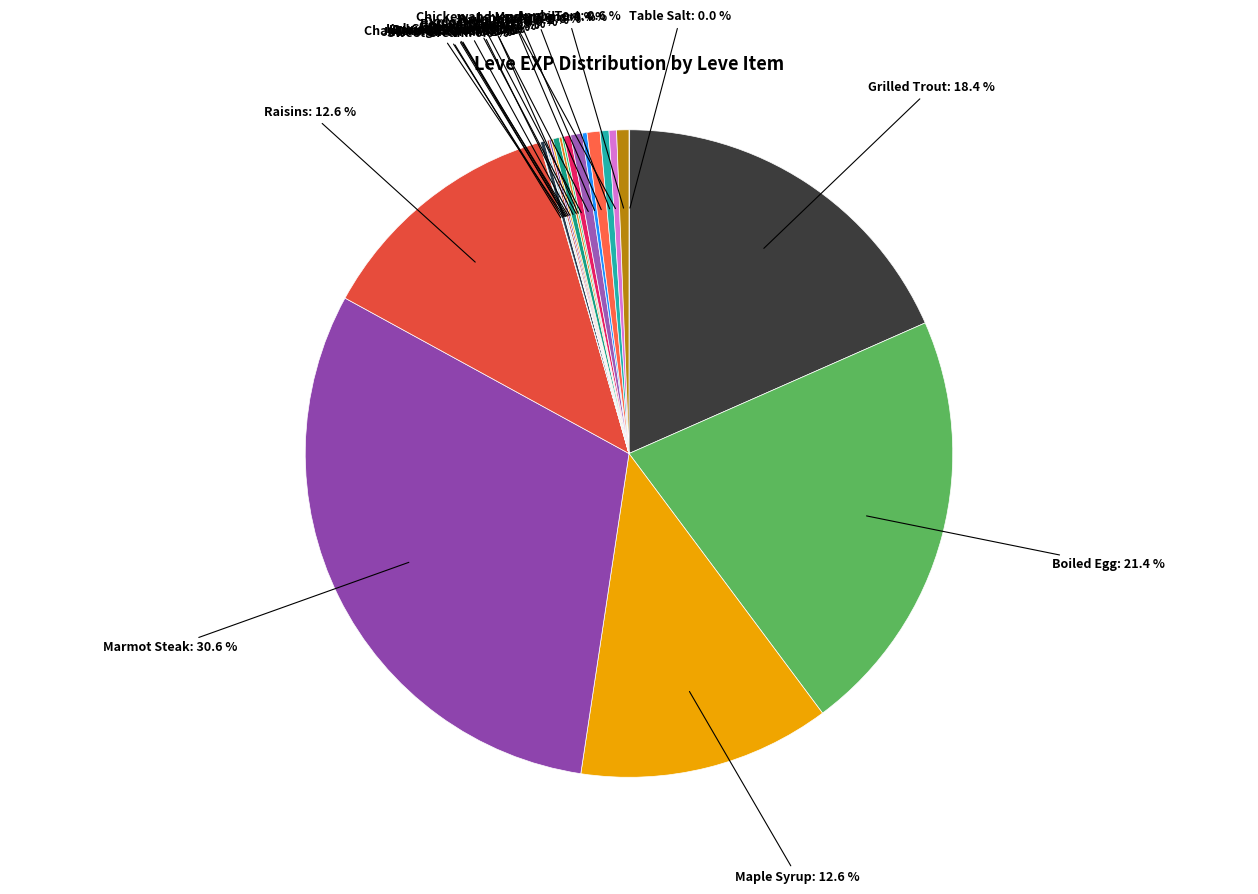

Rank the categories by value from lowest to highest.

Table Salt, Sweet Cream, Chanterelle Saute, Kukuru Butter, Orange Juice, Braised Pipira, Kukuru Powder, Grilled Carp, Salt Cod, Grilled Dodo, Jack-o-lantern, Raw Oyster, Mole Loaf, Parsnip Salad, Chicken and Mushrooms, Lavender Oil, Dodo Omelette, Apple Tart, Walnut Bread, Maple Syrup, Raisins, Grilled Trout, Boiled Egg, Marmot Steak